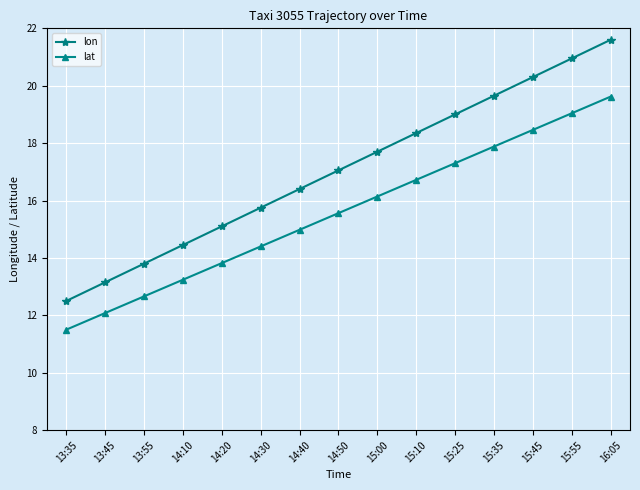

True or false: lon and lat intersect in this chart.

False